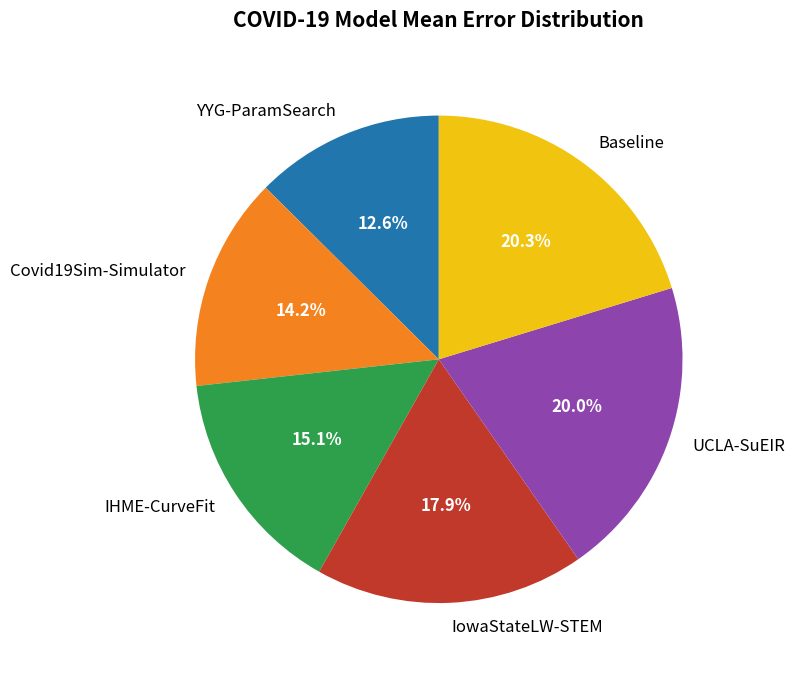

Count the number of slices in the pie.

6